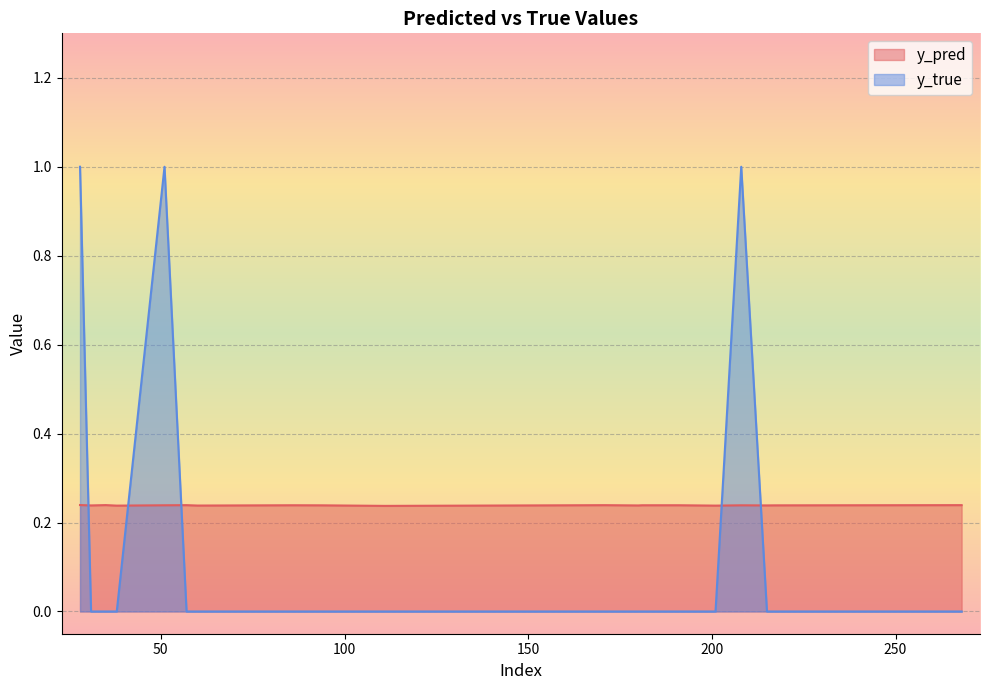

Reading left to right, what are all the values shown in this chart?

y_pred: 28=0.2	31=0.2	35=0.2	38=0.2	51=0.2	57=0.2	60=0.2	86=0.2	94=0.2	111=0.2	133=0.2	171=0.2	180=0.2	181=0.2	191=0.2	201=0.2	208=0.2	215=0.2	217=0.2	268=0.2
y_true: 28=1.0	31=0.0	35=0.0	38=0.0	51=1.0	57=0.0	60=0.0	86=0.0	94=0.0	111=0.0	133=0.0	171=0.0	180=0.0	181=0.0	191=0.0	201=0.0	208=1.0	215=0.0	217=0.0	268=0.0